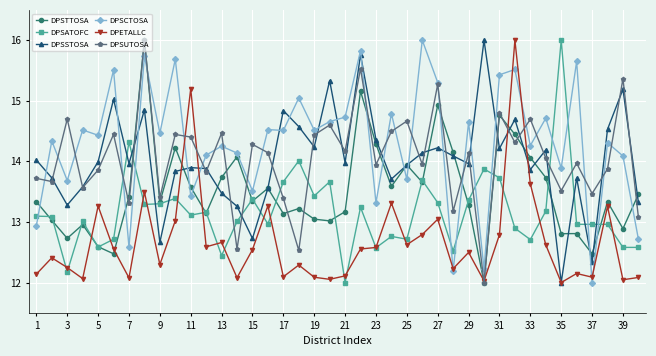

What is the difference between the maximum and second lowest values in the DPETALLC series?

4.0